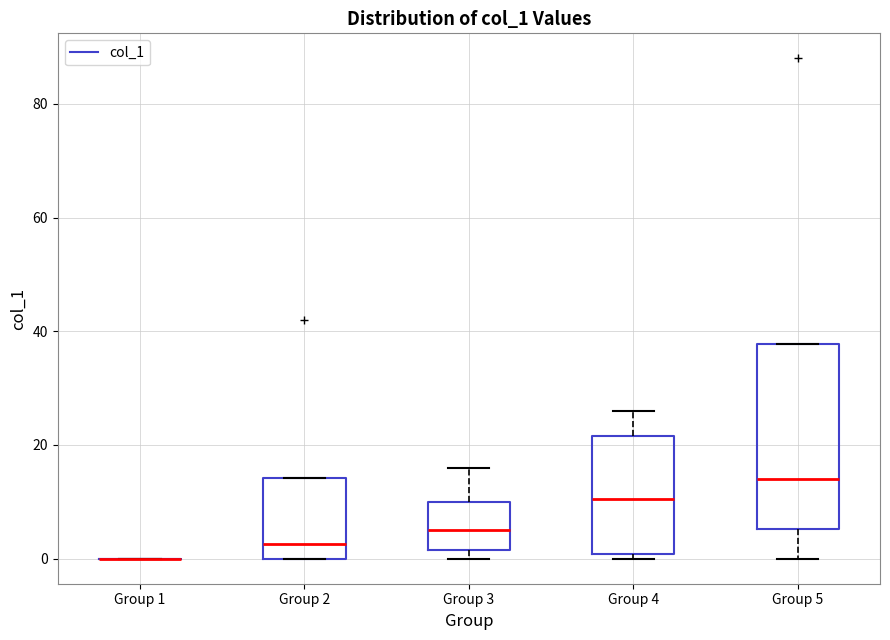

Where does the lower whisker of the box for Group 5 end on the y-axis? The values are not printed on the chart, so give them approximately, as read against the axis.

0